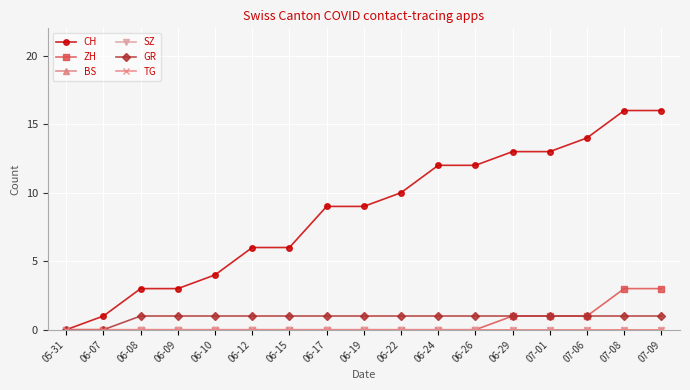

Reading left to right, transcribe all the data shown in this chart.

CH: 05-31=0	06-07=1	06-08=3	06-09=3	06-10=4	06-12=6	06-15=6	06-17=9	06-19=9	06-22=10	06-24=12	06-26=12	06-29=13	07-01=13	07-06=14	07-08=16	07-09=16
ZH: 05-31=0	06-07=0	06-08=0	06-09=0	06-10=0	06-12=0	06-15=0	06-17=0	06-19=0	06-22=0	06-24=0	06-26=0	06-29=1	07-01=1	07-06=1	07-08=3	07-09=3
BS: 05-31=0	06-07=0	06-08=0	06-09=0	06-10=0	06-12=0	06-15=0	06-17=0	06-19=0	06-22=0	06-24=0	06-26=0	06-29=0	07-01=0	07-06=0	07-08=0	07-09=0
SZ: 05-31=0	06-07=0	06-08=0	06-09=0	06-10=0	06-12=0	06-15=0	06-17=0	06-19=0	06-22=0	06-24=0	06-26=0	06-29=0	07-01=0	07-06=0	07-08=0	07-09=0
GR: 05-31=0	06-07=0	06-08=1	06-09=1	06-10=1	06-12=1	06-15=1	06-17=1	06-19=1	06-22=1	06-24=1	06-26=1	06-29=1	07-01=1	07-06=1	07-08=1	07-09=1
TG: 05-31=0	06-07=0	06-08=0	06-09=0	06-10=0	06-12=0	06-15=0	06-17=0	06-19=0	06-22=0	06-24=0	06-26=0	06-29=0	07-01=0	07-06=0	07-08=0	07-09=0